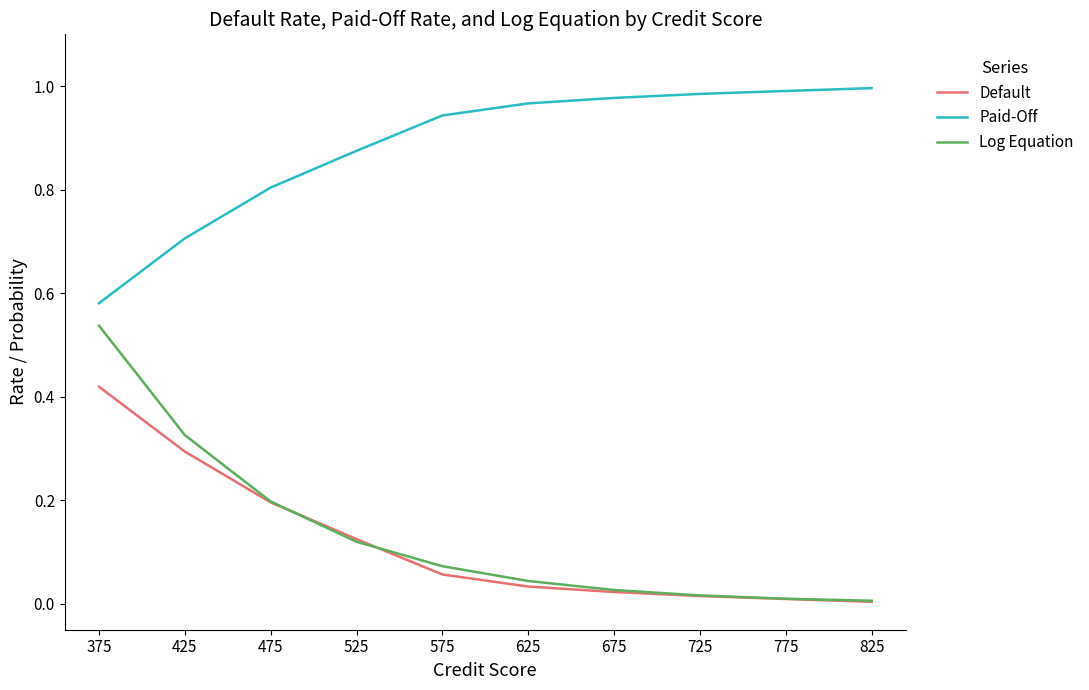

Which series has the largest range (max minus min)?

Log Equation